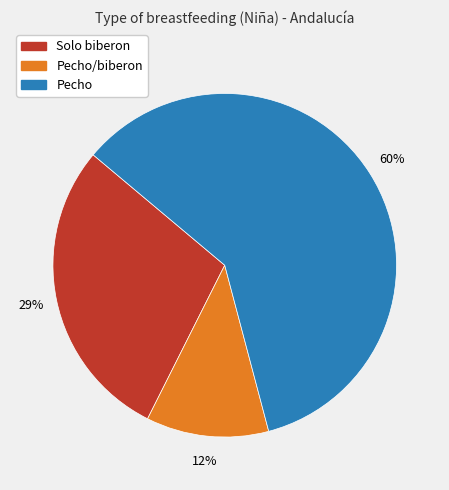

To the nearest percent, what is the average slice percentage?

33%